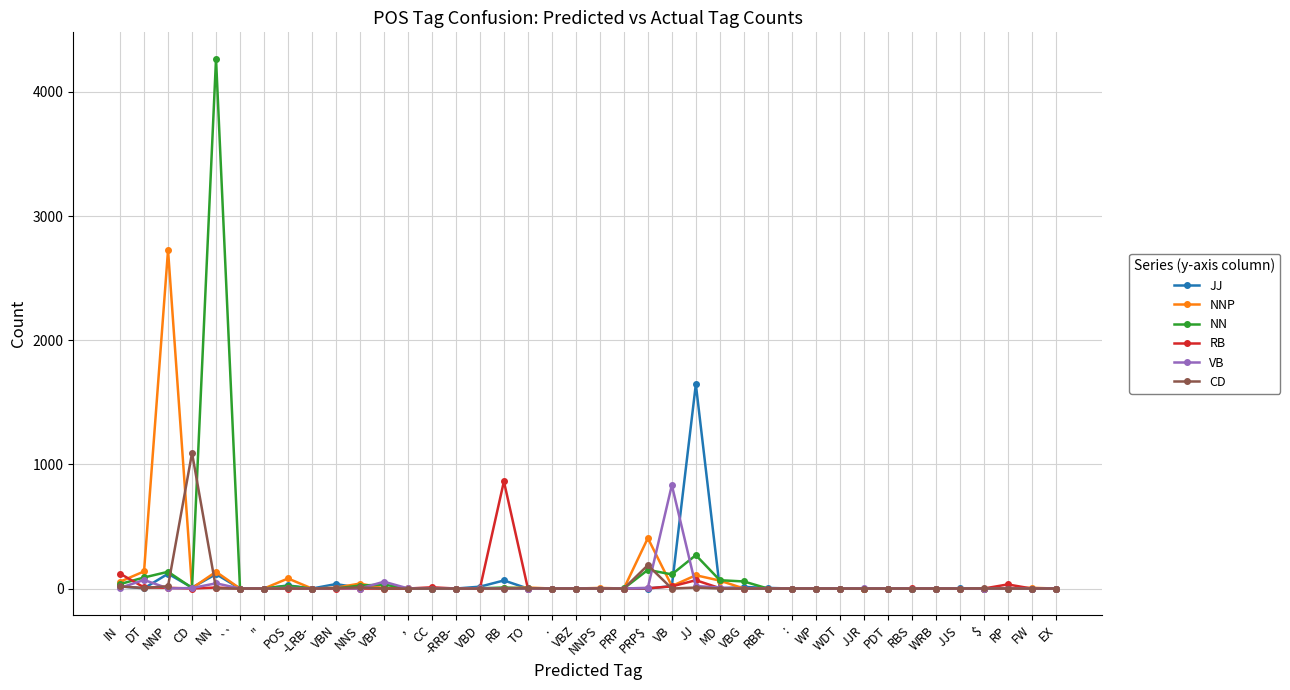

Which series has the largest range (max minus min)?

NN